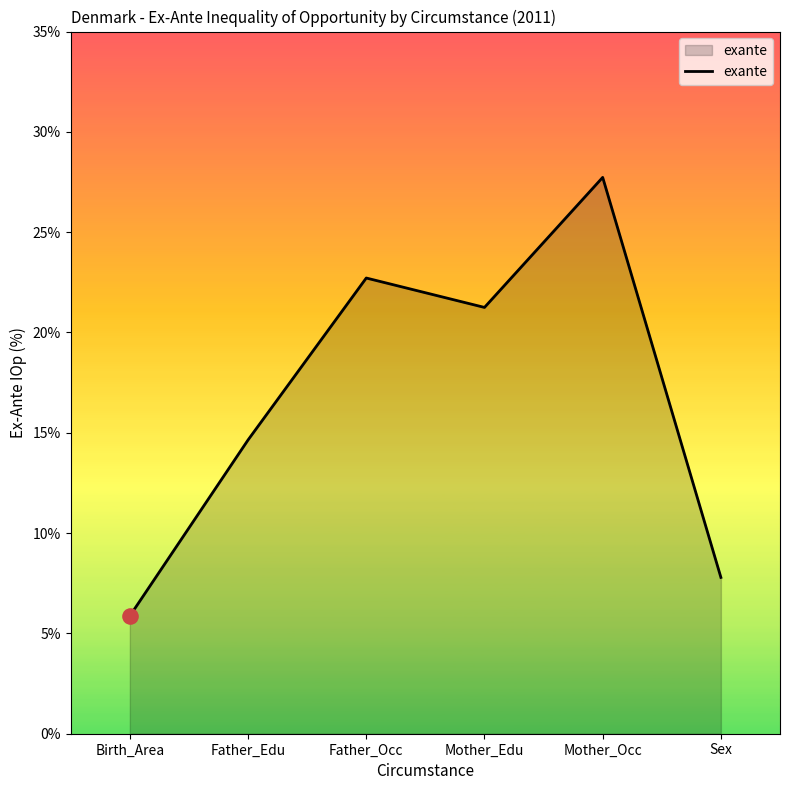

What is the change in value from Mother_Edu to Mother_Occ?

+6.5